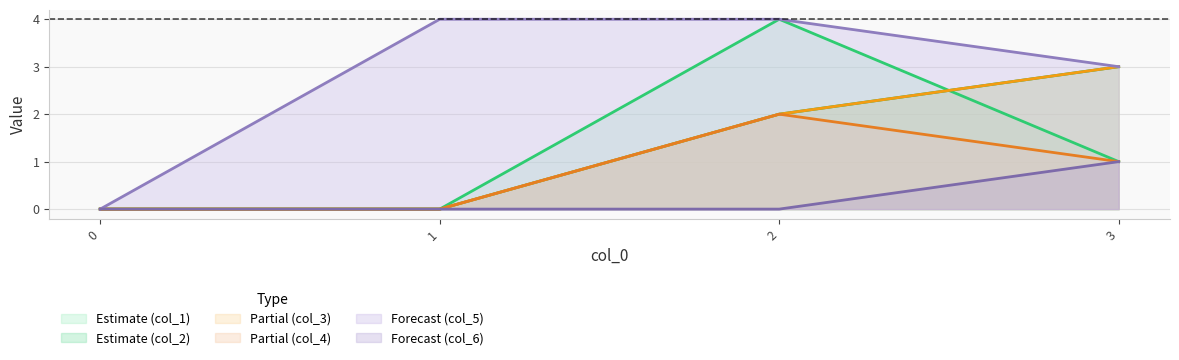

Which series changed the most between 1 and 2?

col_1